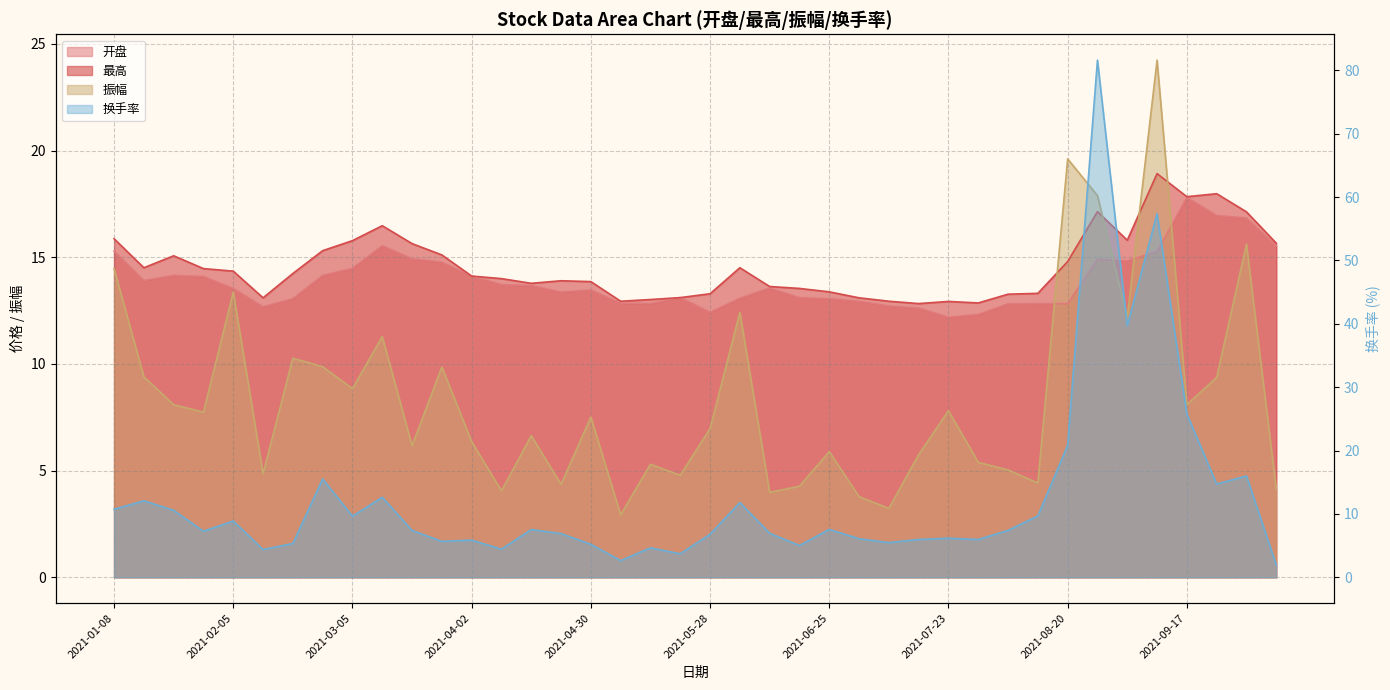

What is the average value of the 振幅 series?

8.4